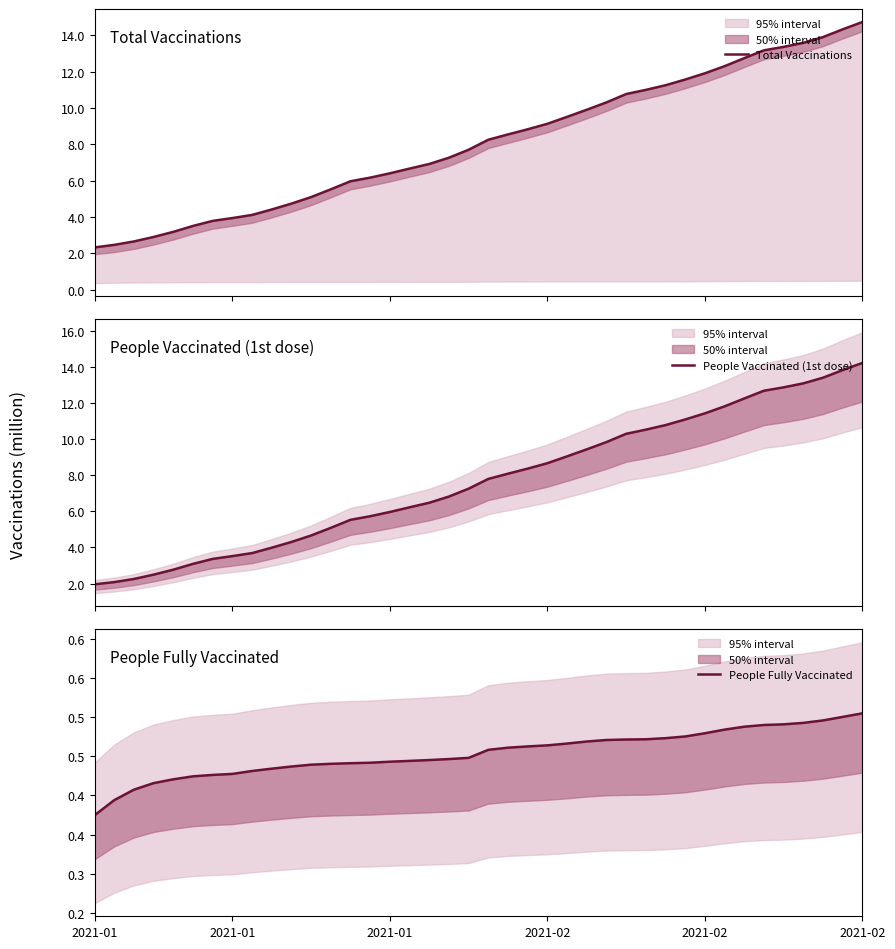

True or false: People Vaccinated (1st dose) and People Fully Vaccinated cross at least once.

False